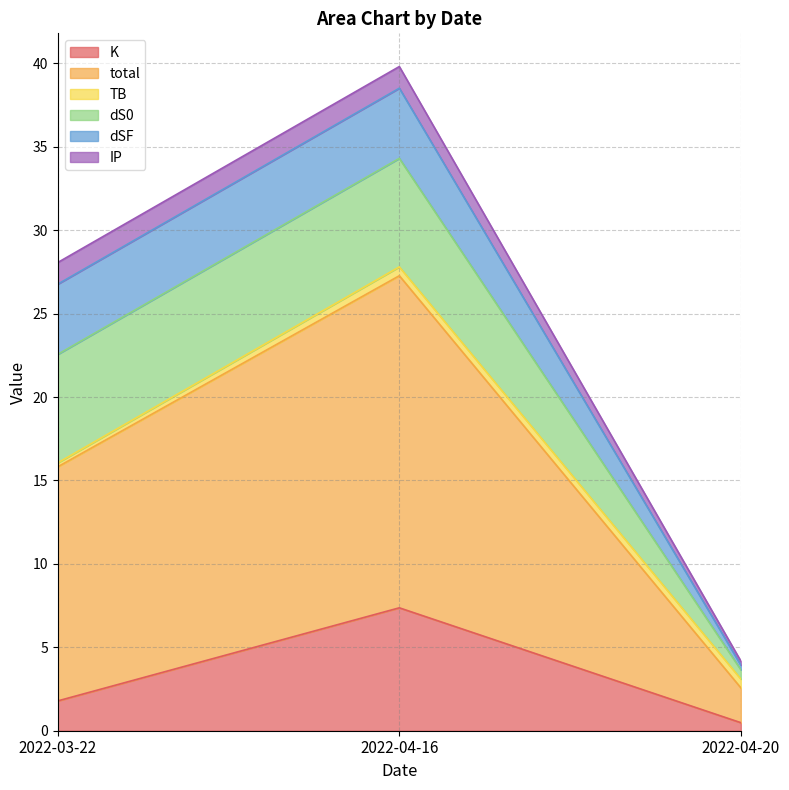

What is the lowest value of the TB series?

0.2